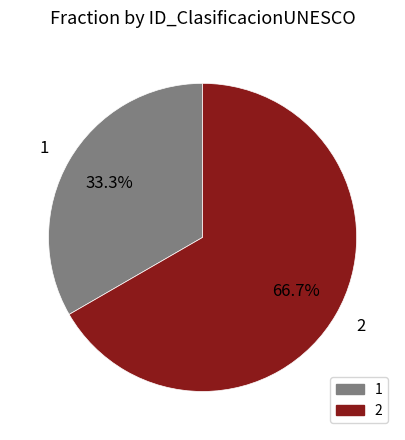

What is the largest slice in the pie chart?

2